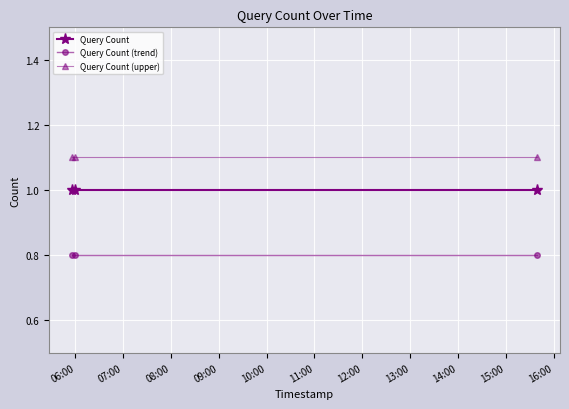

List the series in order of their peak value, lowest first.

Query Count (trend), Query Count, Query Count (upper)